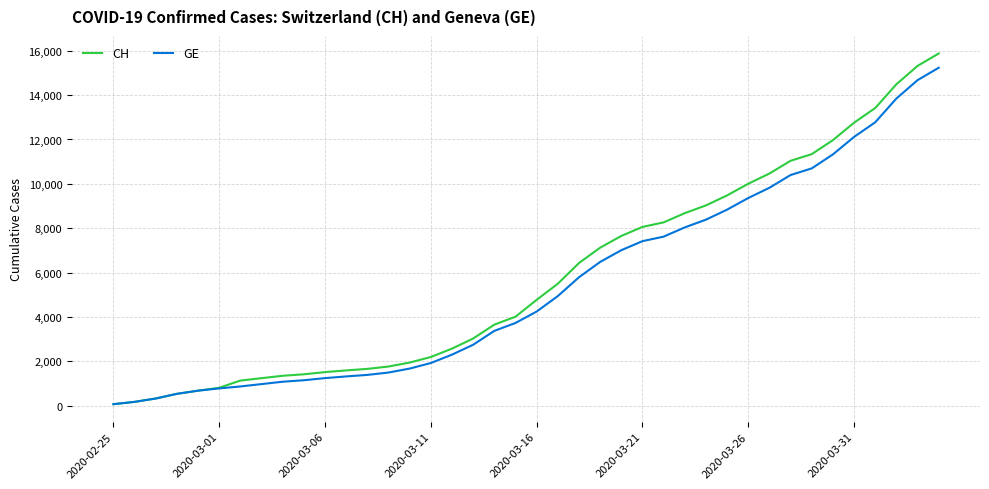

Which series has the widest spread of values?

CH